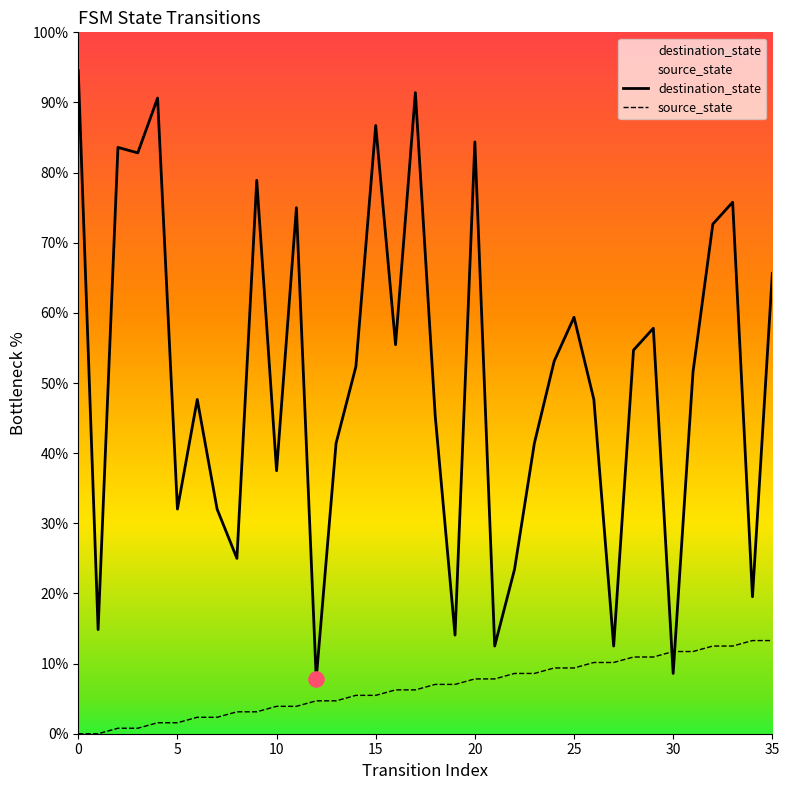

What are all the series names shown in the legend?

destination_state, source_state